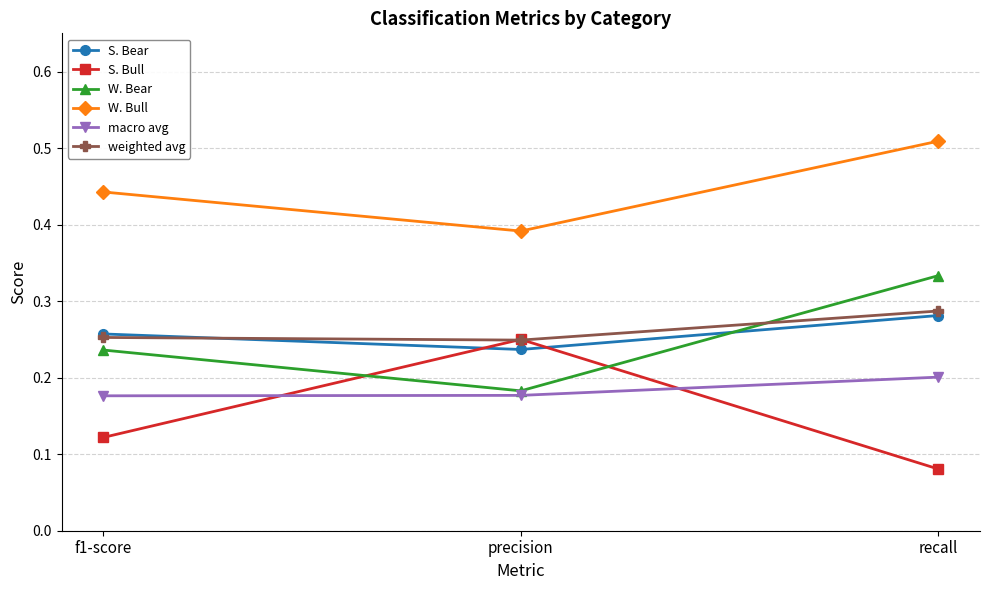

Rank the series by their maximum value, from highest to lowest.

W. Bull, W. Bear, weighted avg, S. Bear, S. Bull, macro avg